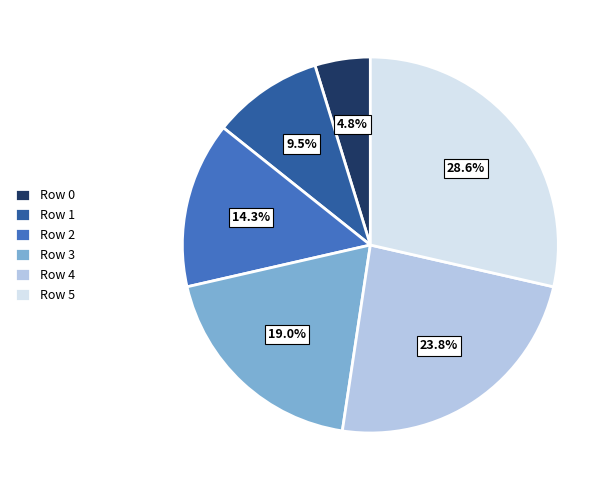

Approximately how many times larger is the value at Row 2 compared to Row 4?

0.6